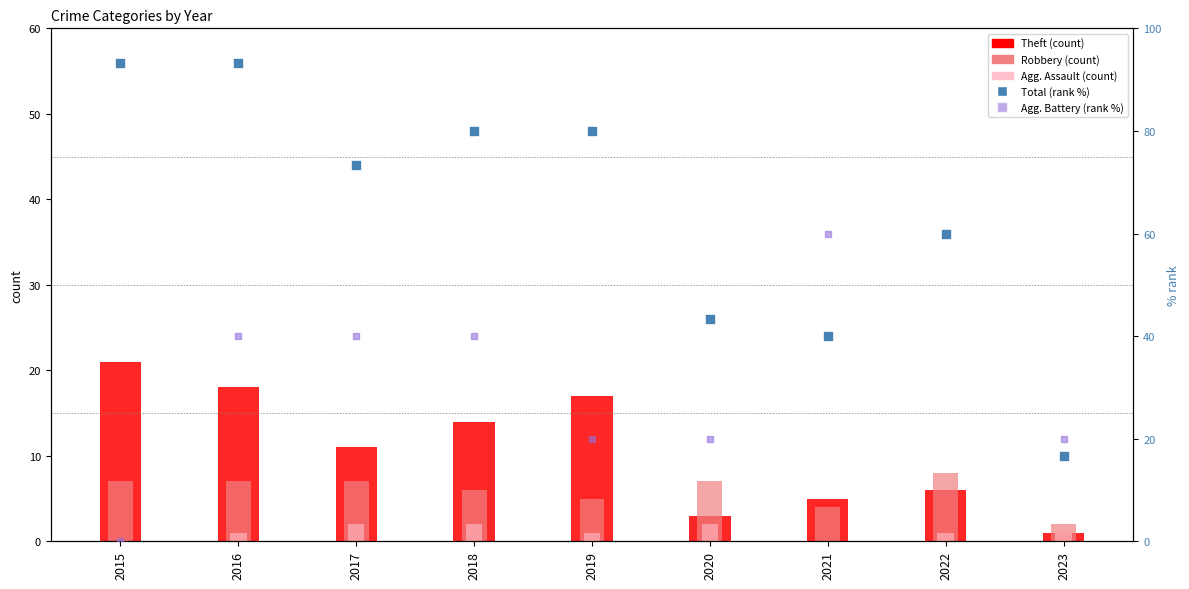

At which category is the sum across all series the highest?

2016